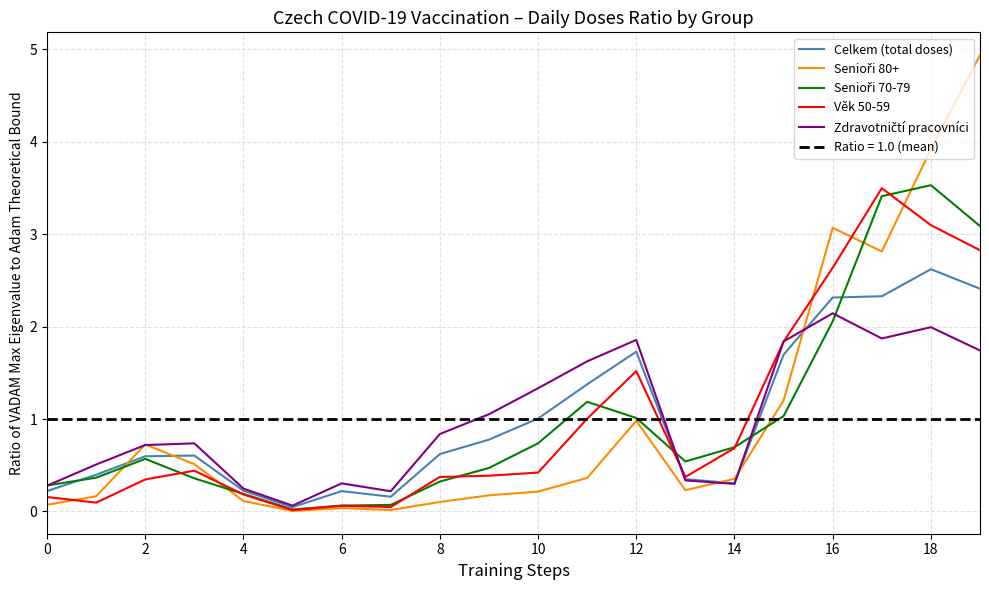

True or false: Věk 50-59 has a value of 0.3 at 2.

True